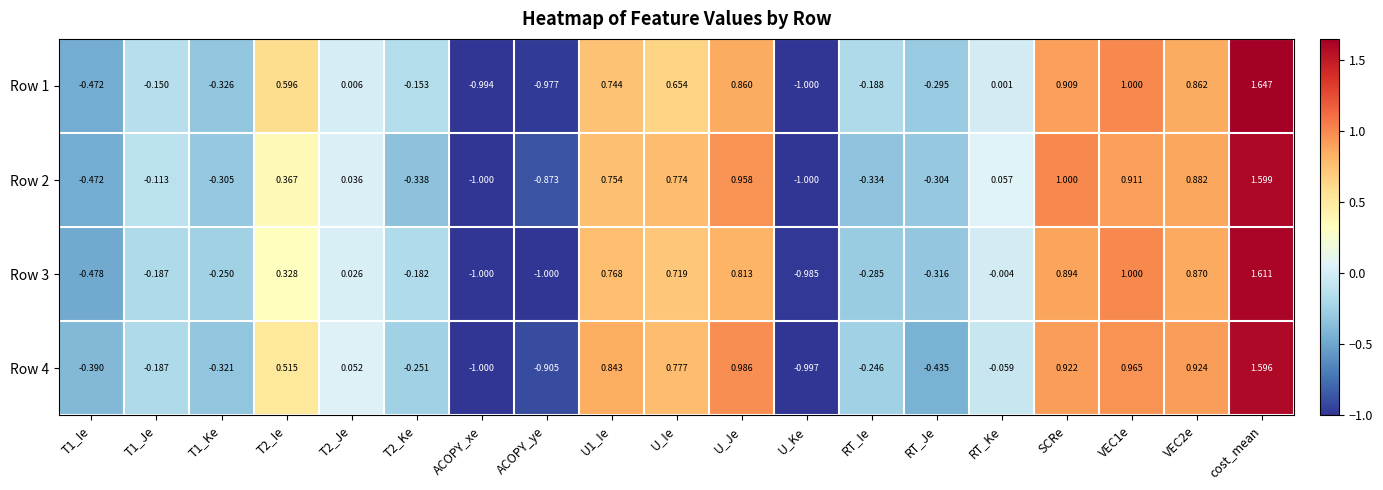

At which category is the sum across all series the highest?

cost_mean